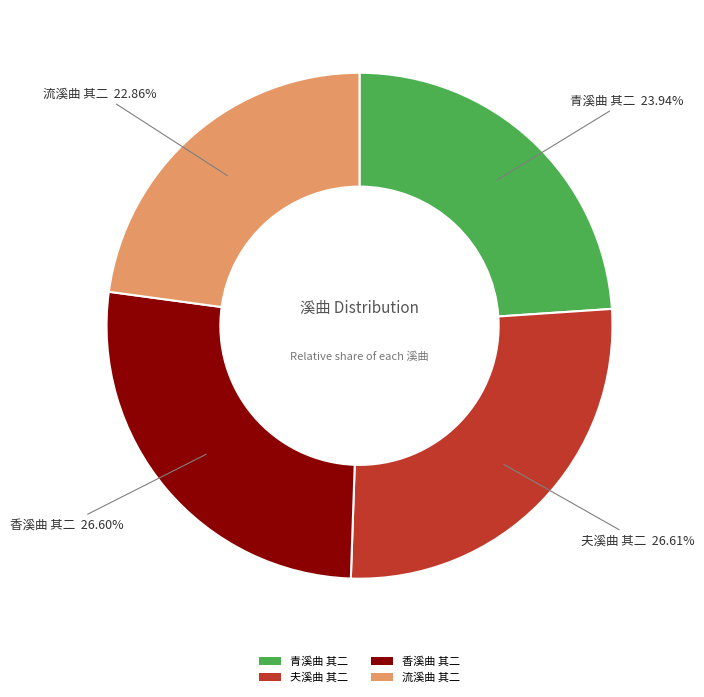

To the nearest percent, what portion does 夫溪曲 其二 represent?

27%